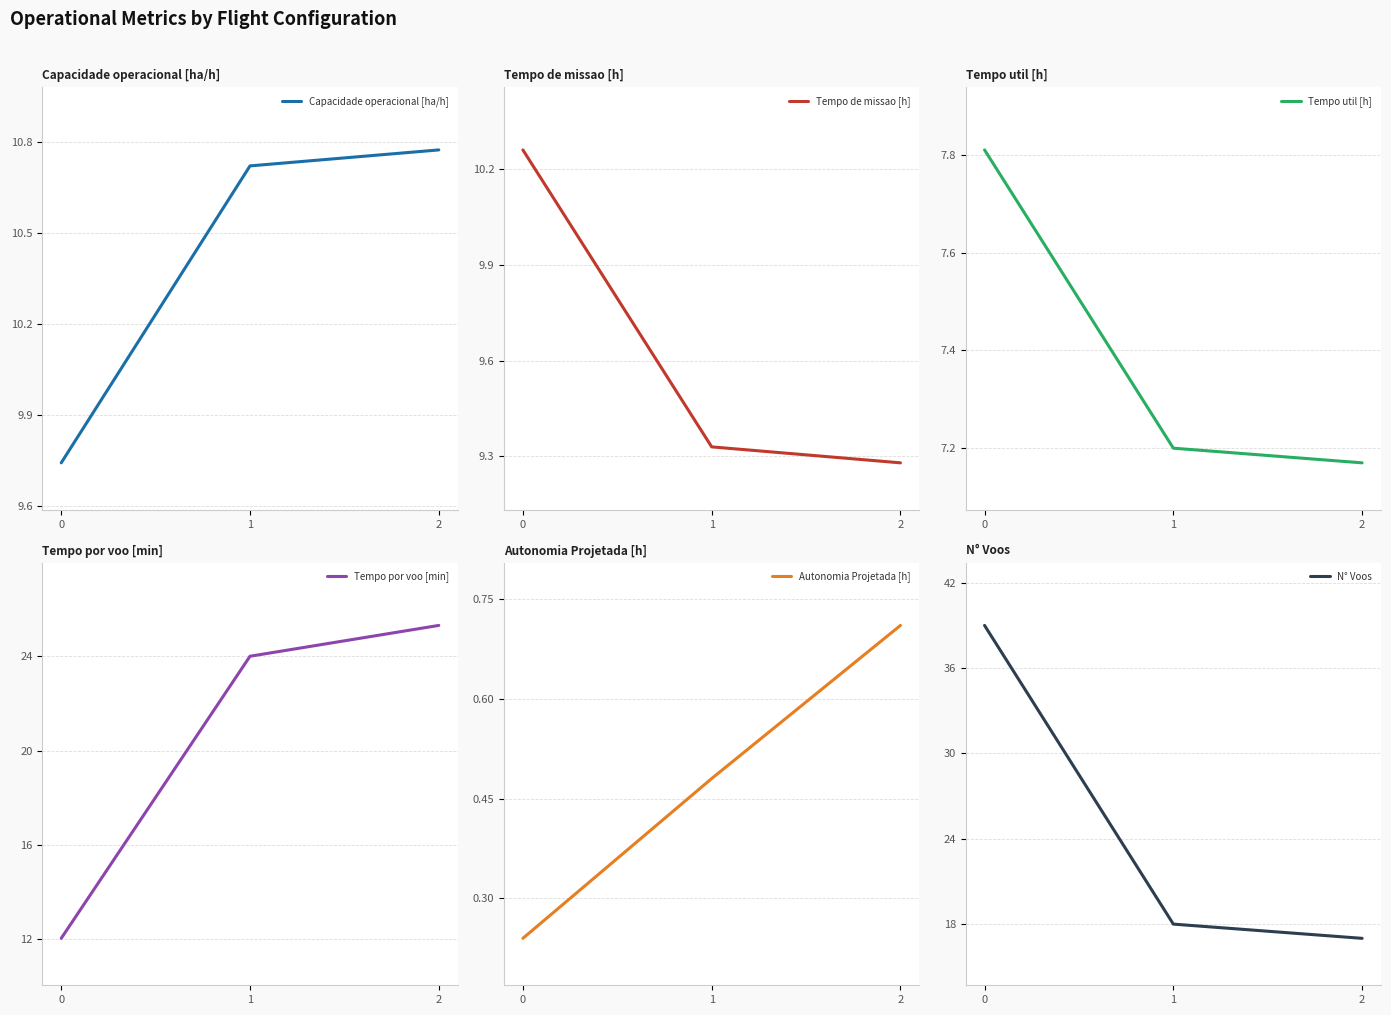

True or false: N° Voos has a value of 30.3 at 1.

False